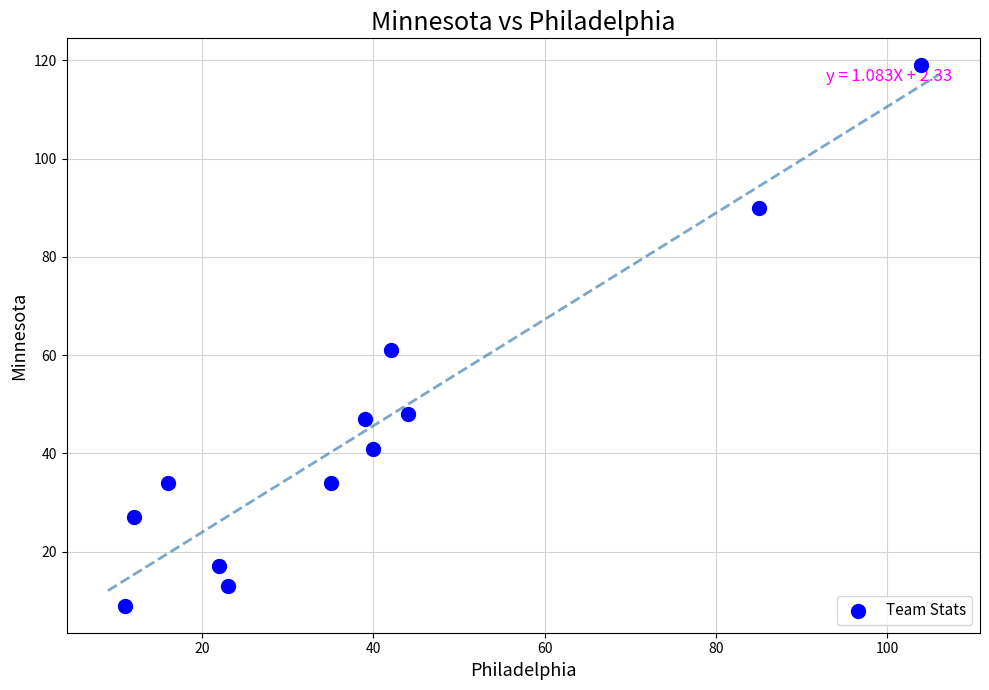

What Y value in the scatter plot is closest to 64?

61